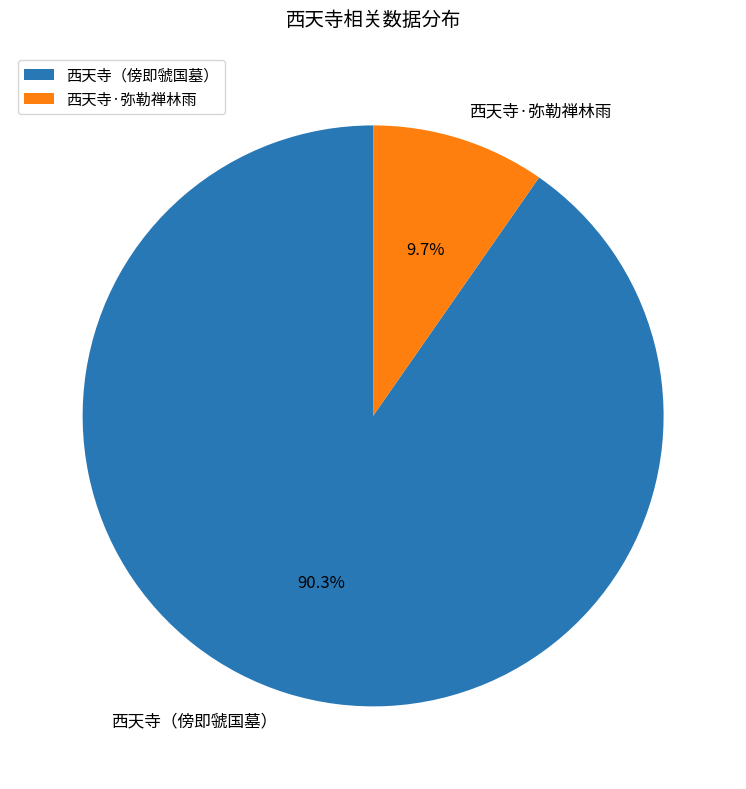

Which slice represents more than half of the pie?

西天寺（傍即虢国墓）